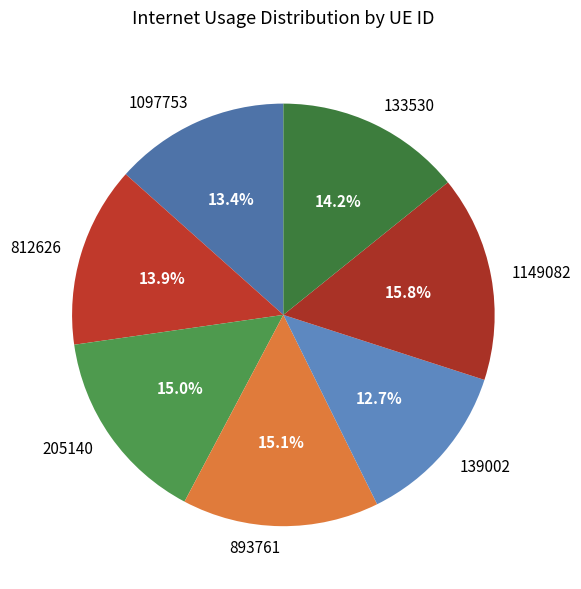

Do 133530 and 1149082 together represent more than half of the pie?

No